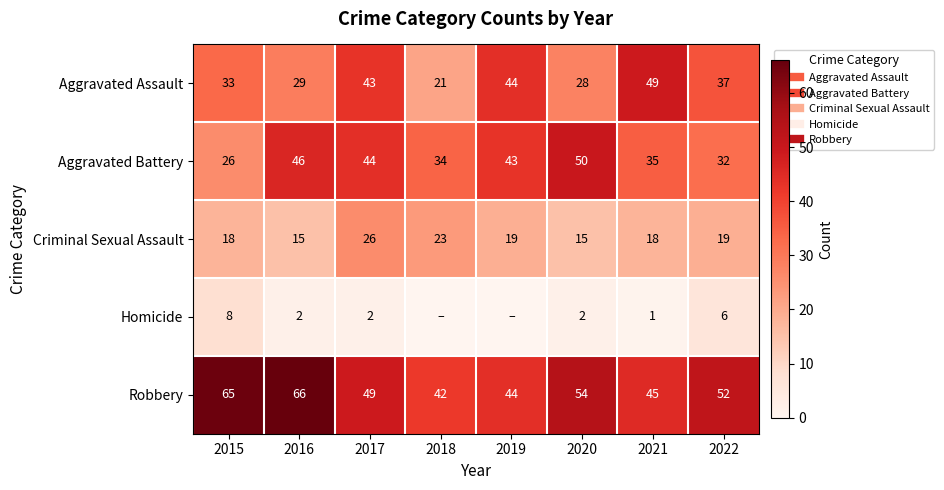

Which series has the largest range (max minus min)?

Aggravated Assault